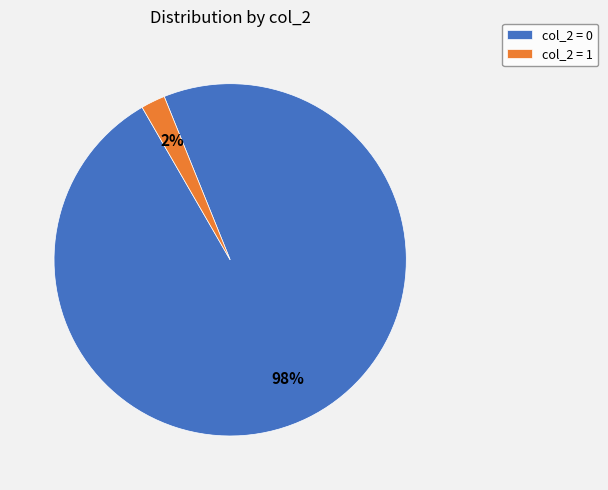

What is the smallest slice in the pie chart?

col_2 = 1